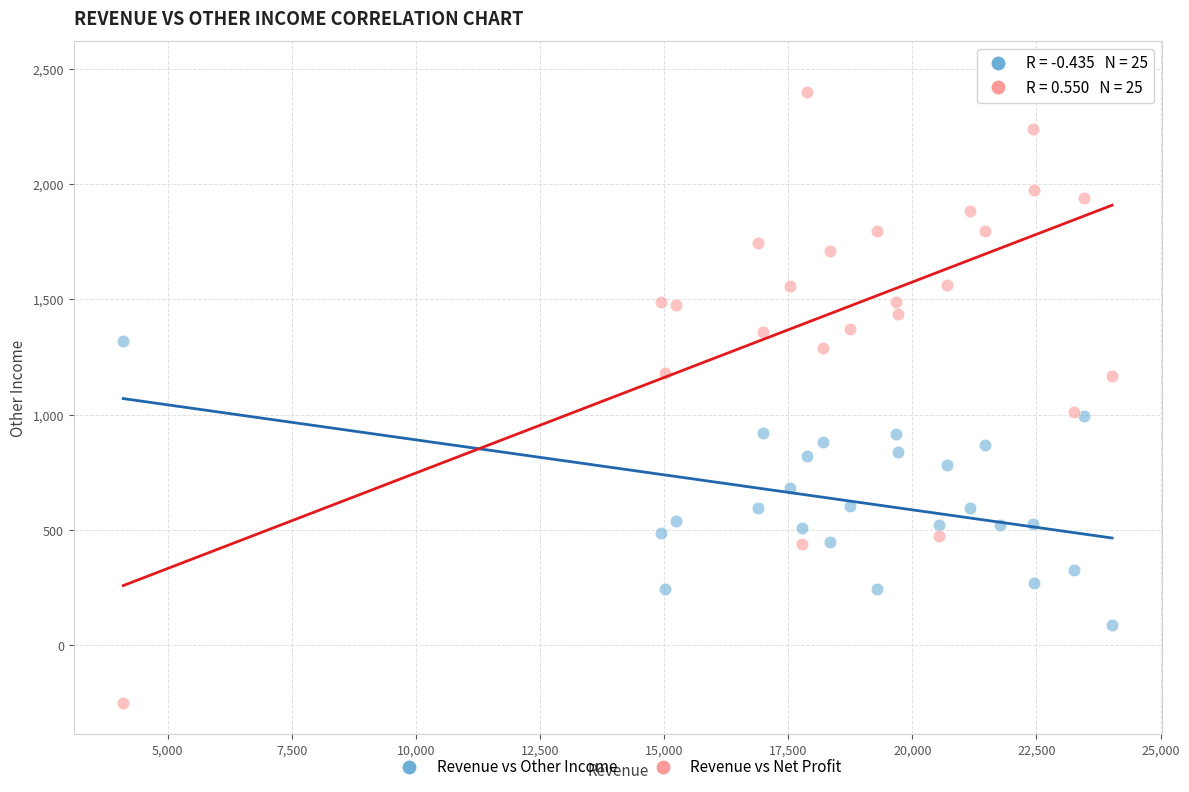

What are all the series names shown in the legend?

Revenue vs Other Income, Revenue vs Net Profit